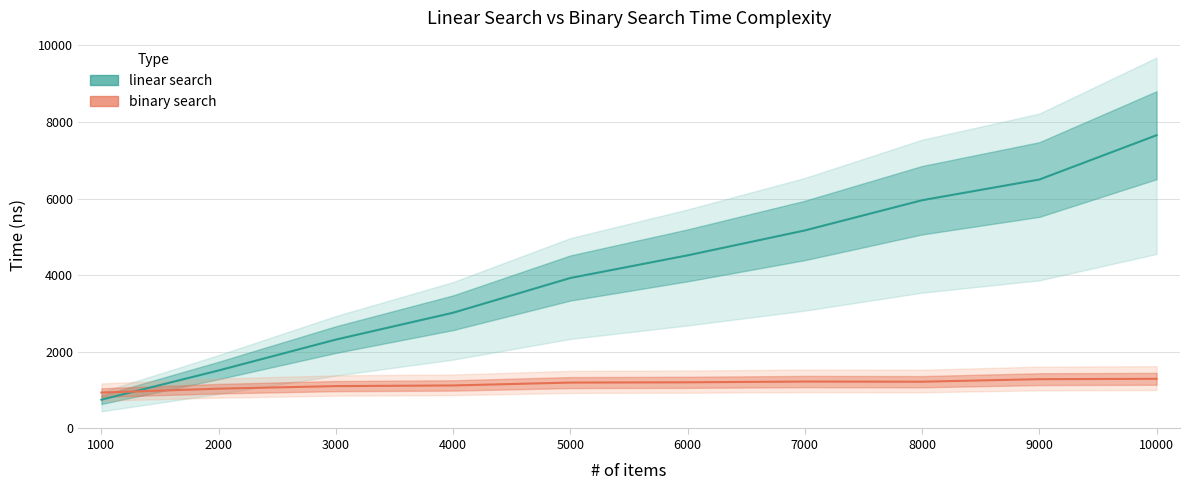

What is the value of the binary search point at the 1st from the left?

937.0